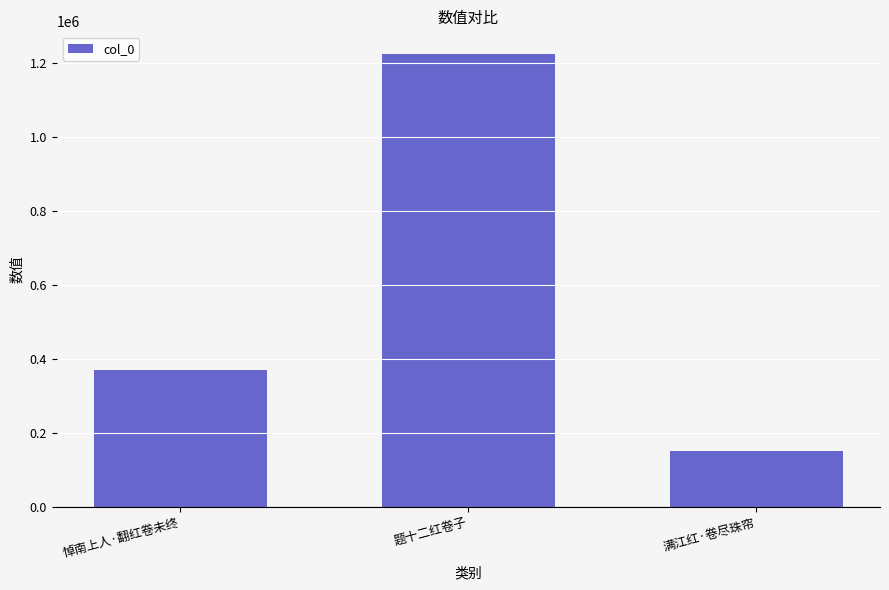

What is the sum of all values?

1745232